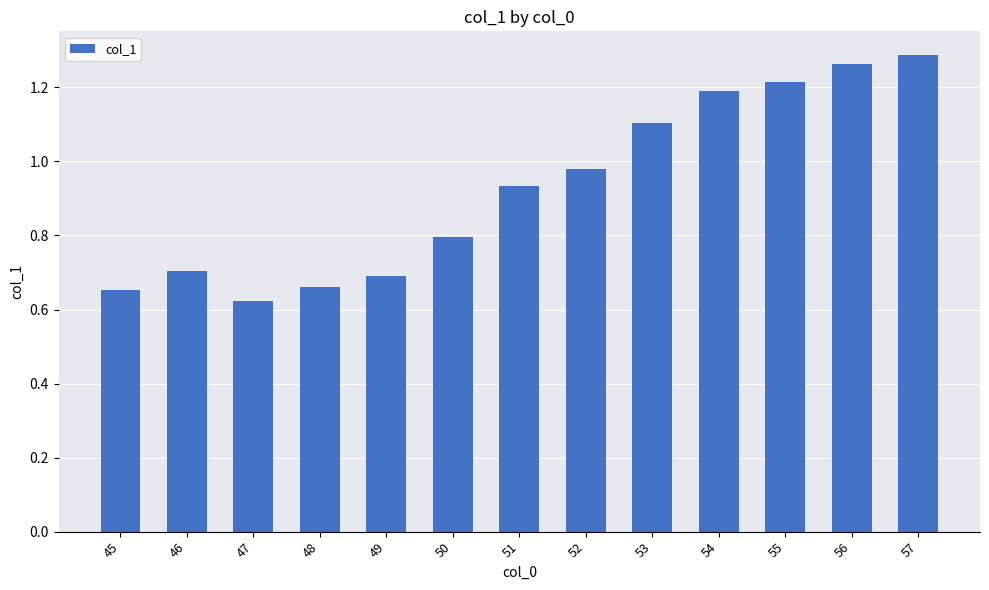

Which has a higher value, 47 or 50?

50